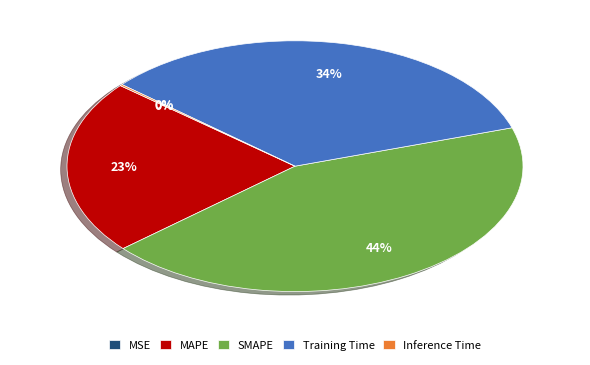

Does any single category account for the majority?

No